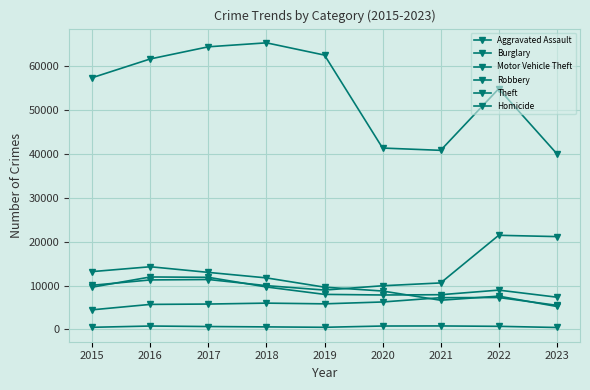

At how many categories does at least one series exceed 1649?

9